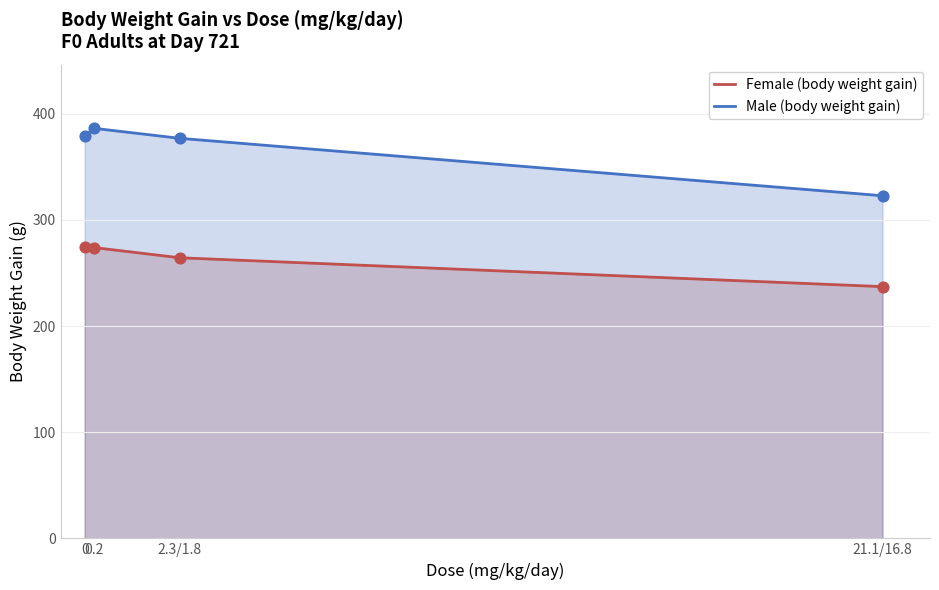

Is the value of Female (body weight gain) at 21.1/16.8 greater than the value of Male (body weight gain) at 21.1/16.8?

No